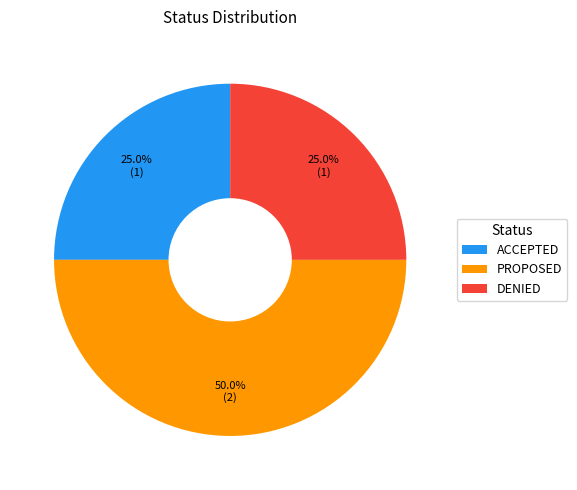

The ACCEPTED slice represents 25% of the pie. True or false?

True